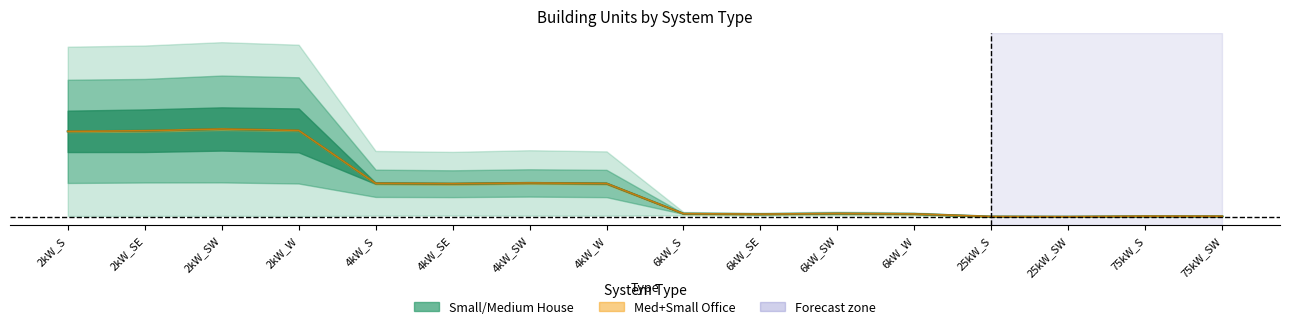

Is it true that the value at 6kW_S is 0.0?

True